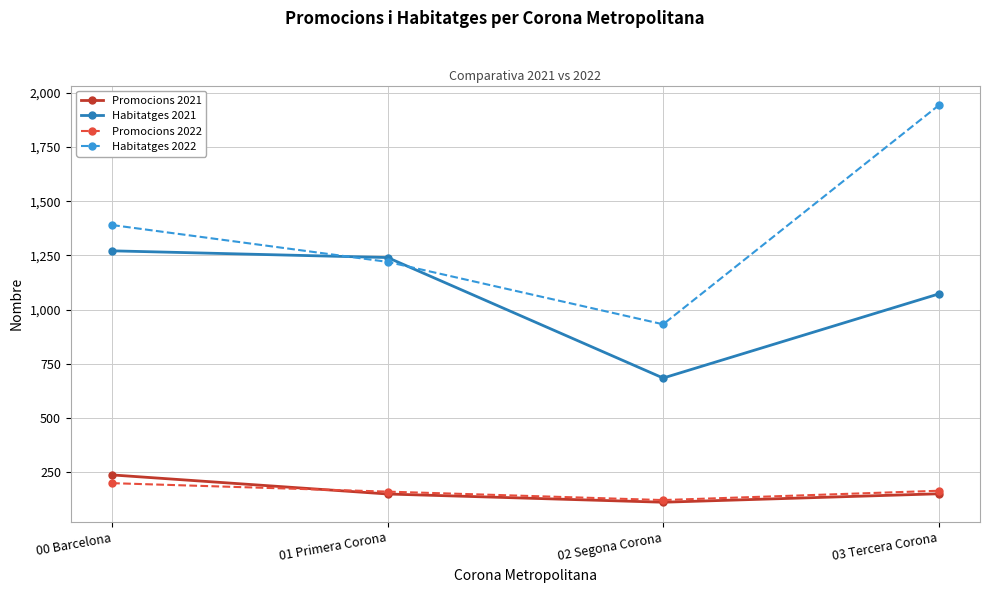

What is the minimum value shown in the chart?

111